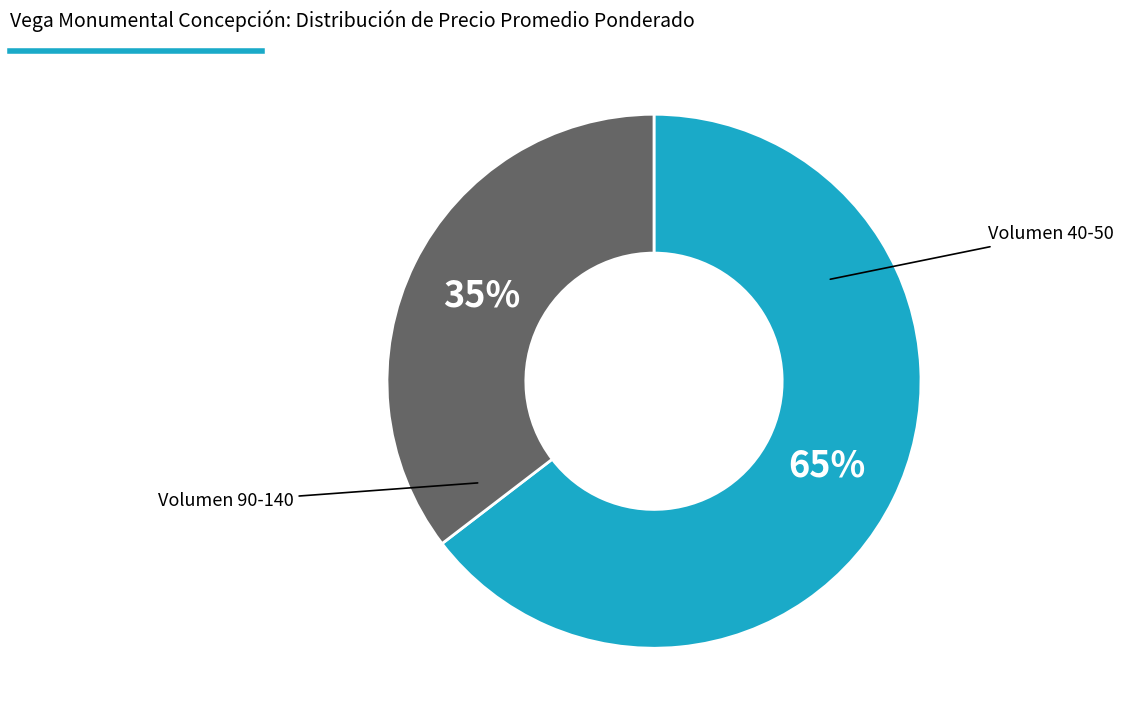

To the nearest percent, what is the average slice percentage?

50%